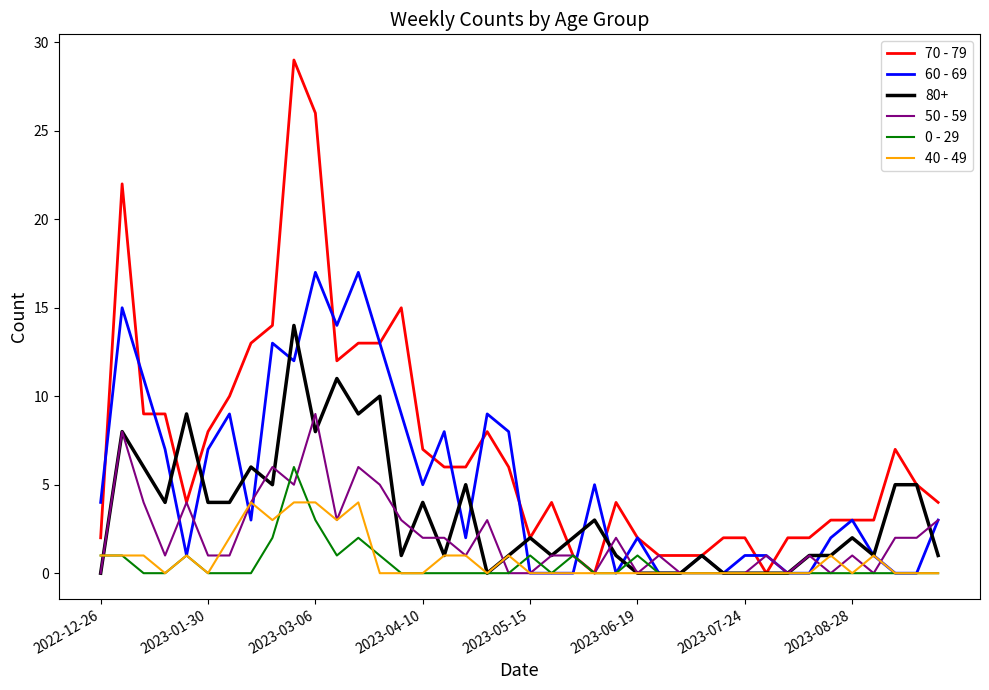

How many categories are shown in the chart?

40